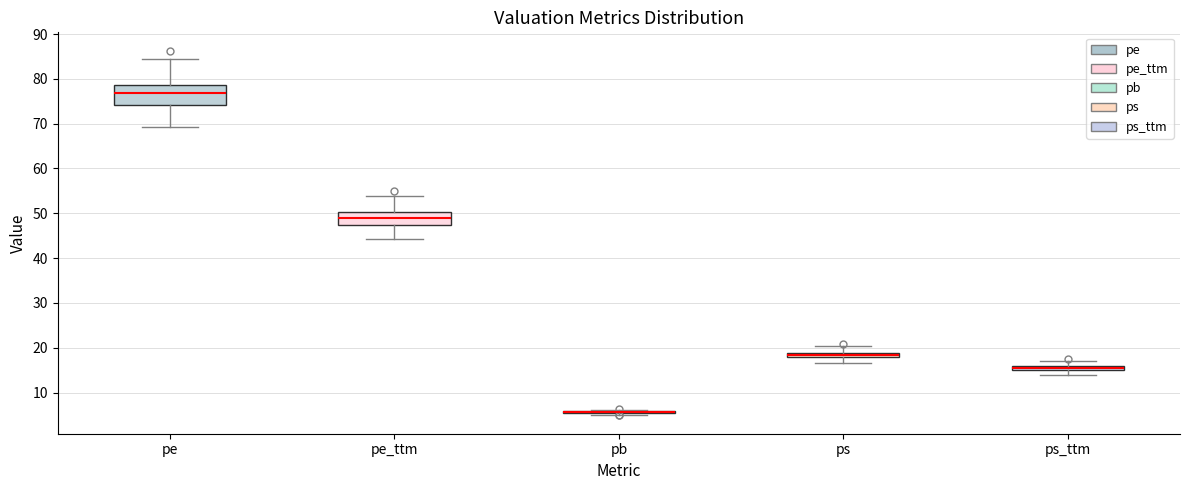

Where is the upper edge of the box for ps_ttm on the y-axis? The values are not printed on the chart, so give them approximately, as read against the axis.

16